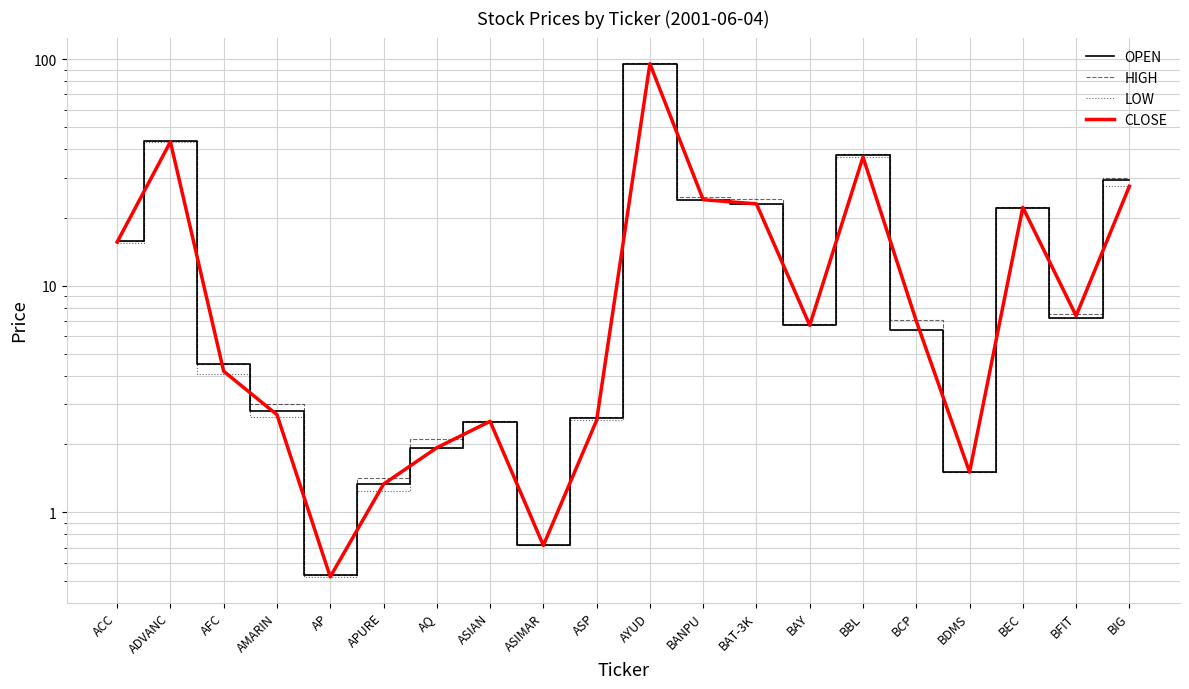

Is it true that CLOSE equals 2.5 at ASIAN?

True